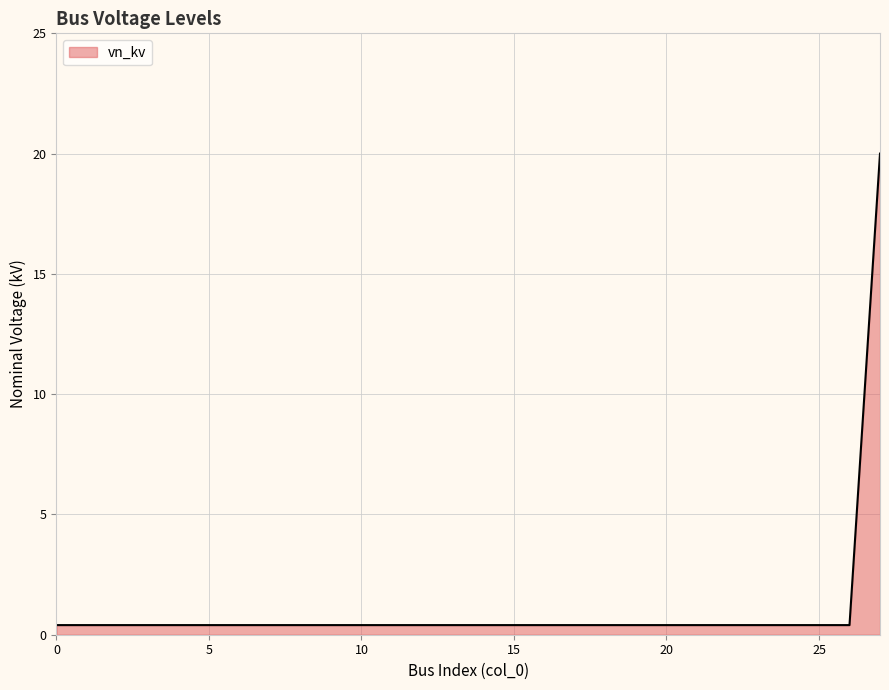

How many lines are shown in the chart?

1